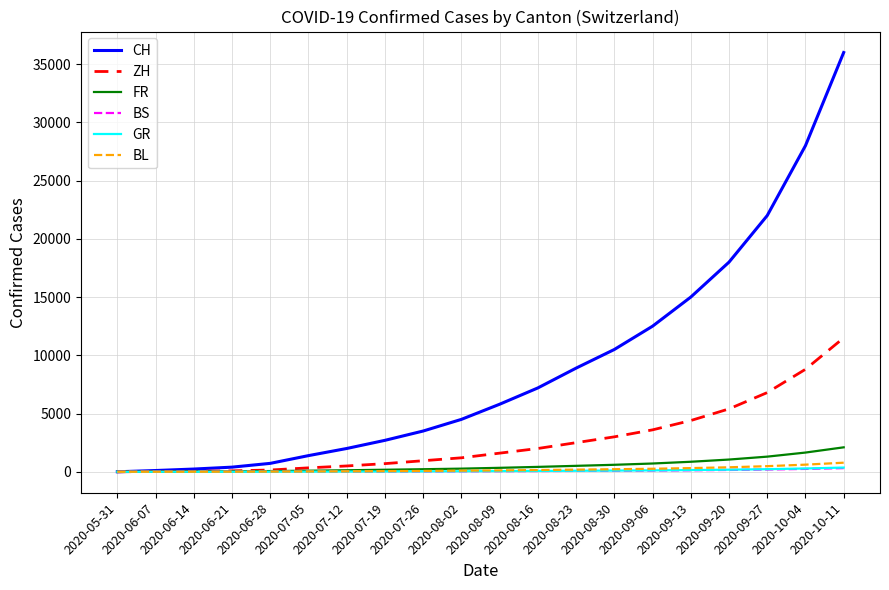

What are all the series names shown in the legend?

CH, ZH, FR, BS, GR, BL